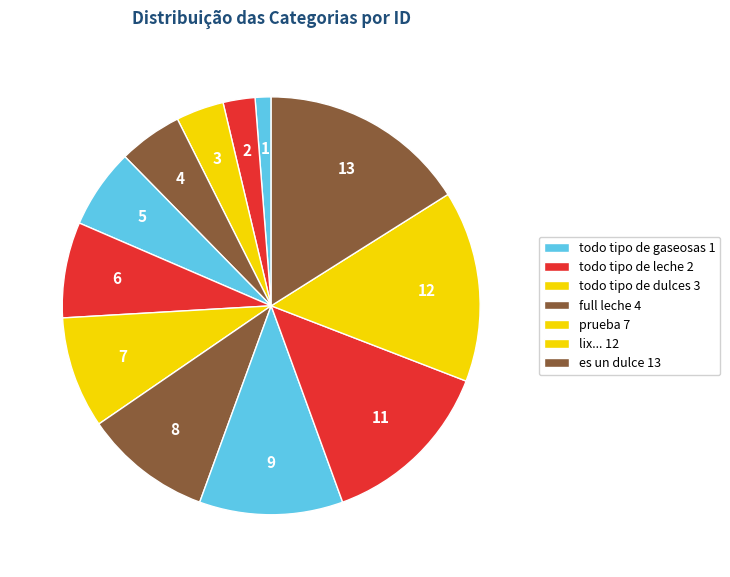

Is there a majority slice in this chart?

No